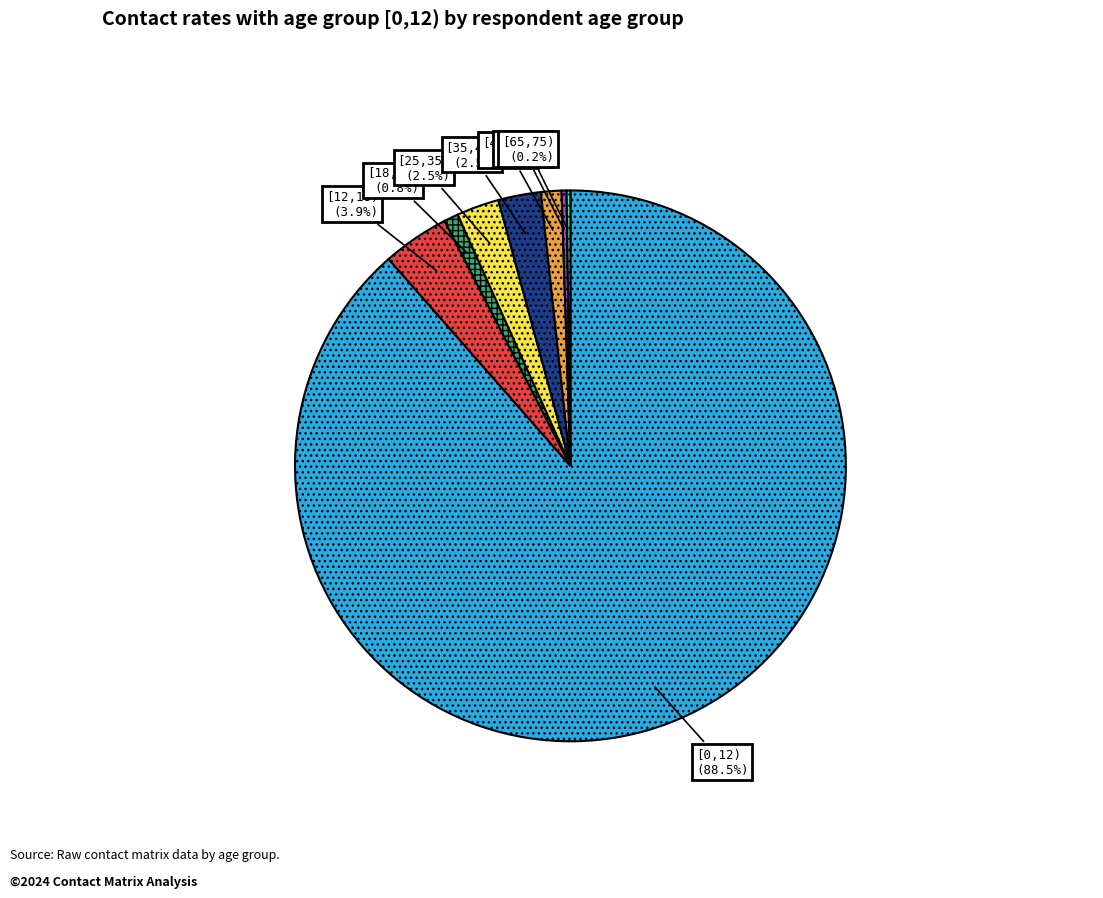

Does any single category account for the majority?

Yes